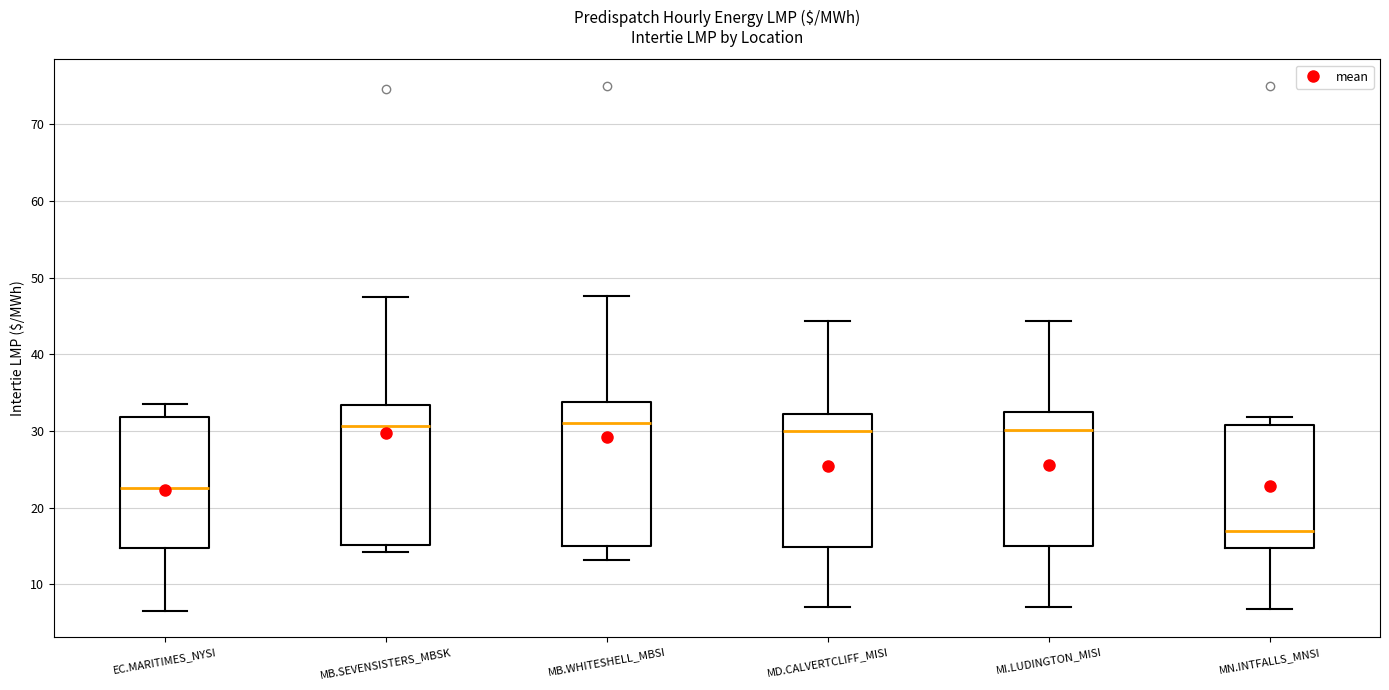

Where does the lower whisker of the box for MB.WHITESHELL_MBSI end on the y-axis? The values are not printed on the chart, so give them approximately, as read against the axis.

13